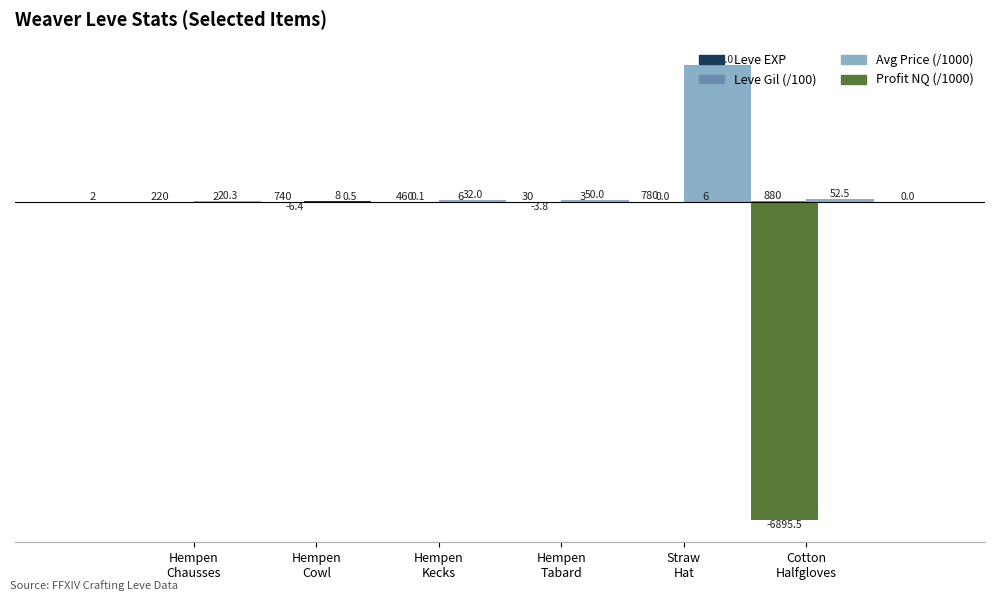

What position from the right is Hempen
Chausses?

6